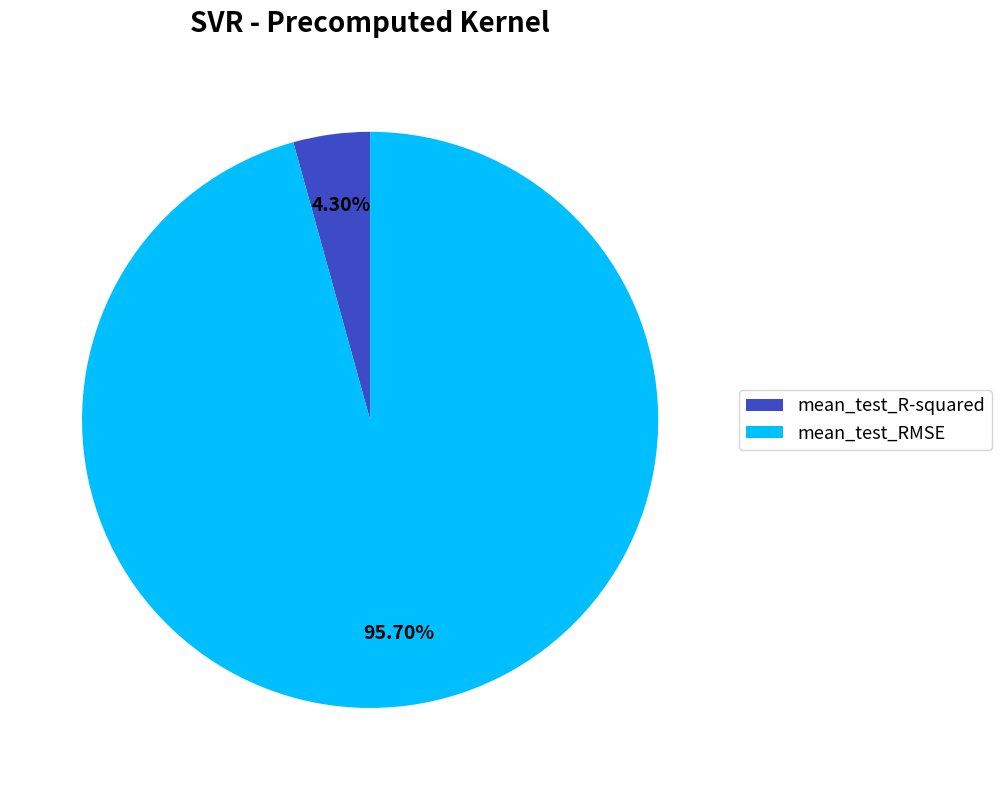

Between mean_test_R-squared and mean_test_RMSE, which is larger?

mean_test_RMSE